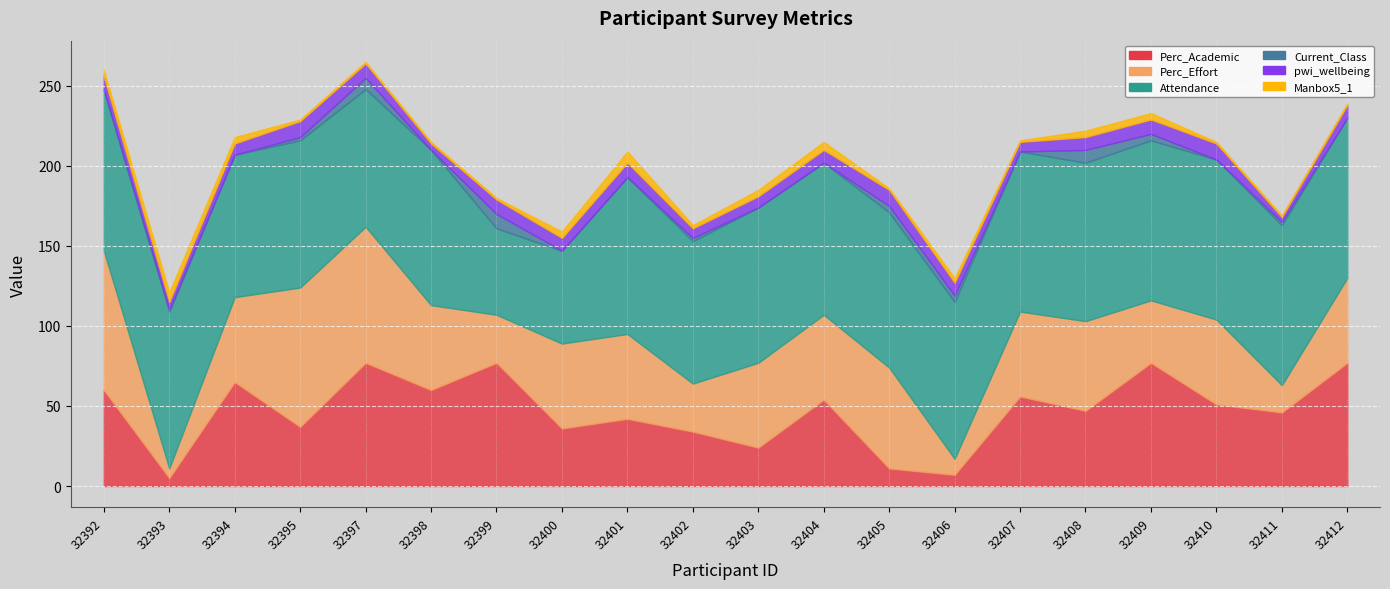

At which category does Attendance reach its first local valley?

32394